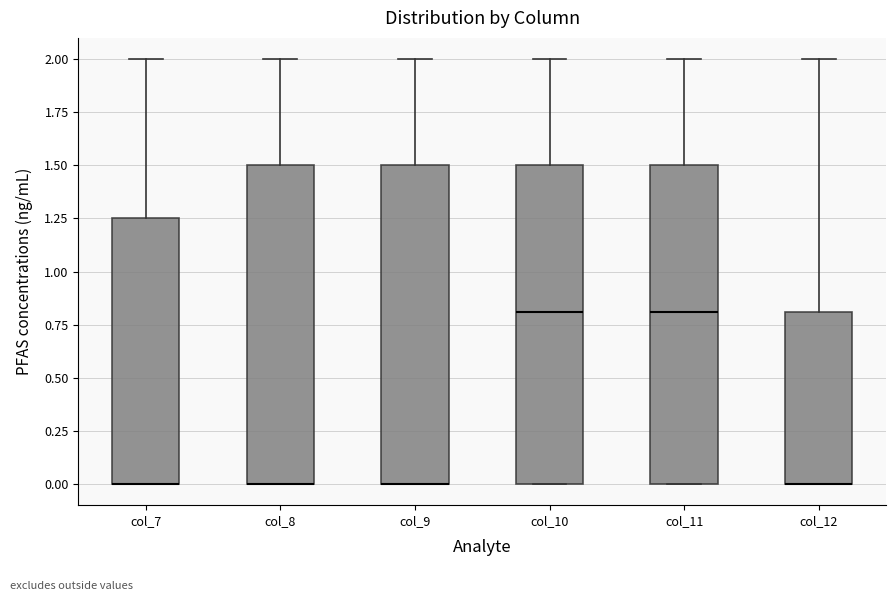

Where does the upper whisker of the box for col_7 end on the y-axis? The values are not printed on the chart, so give them approximately, as read against the axis.

2.00